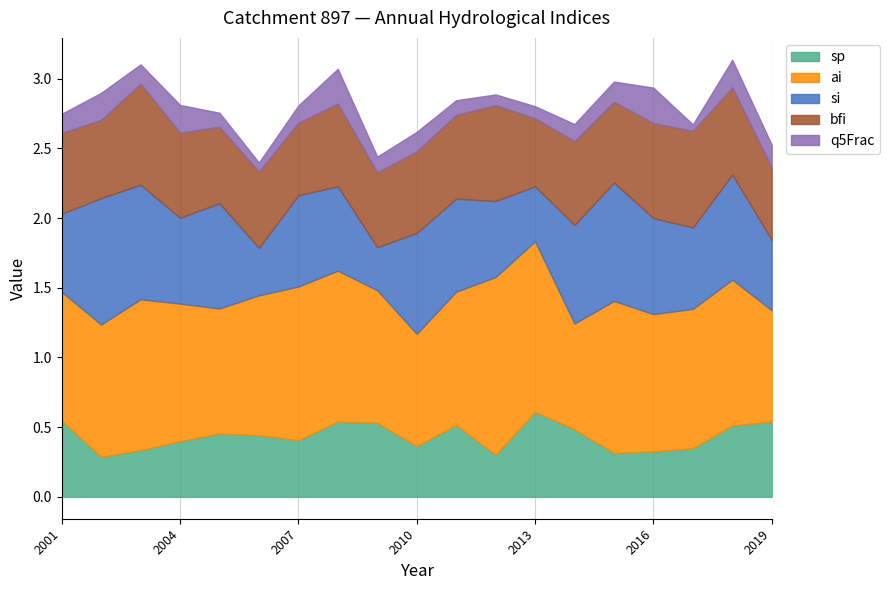

What is the value of the sp point at the 14th from the left?

0.5